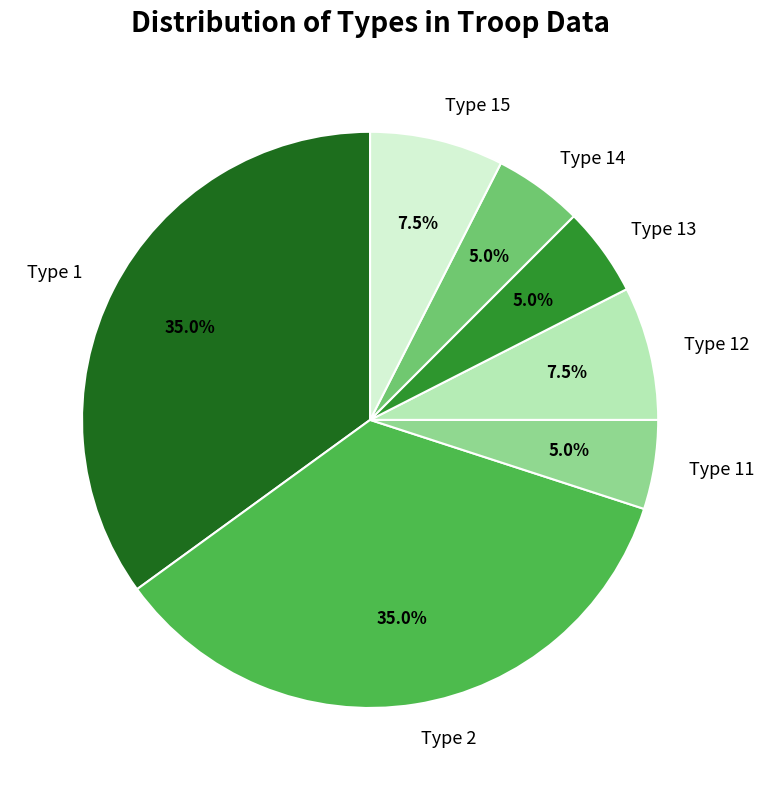

To the nearest percent, what is the difference between the largest and smallest slice percentages?

30%